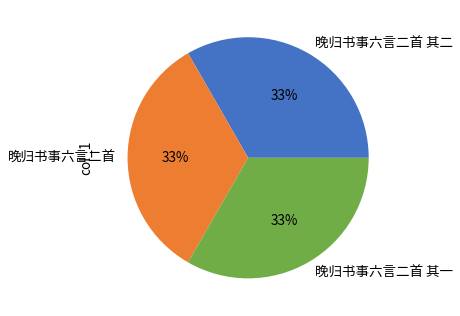

How many segments does this pie chart have?

3